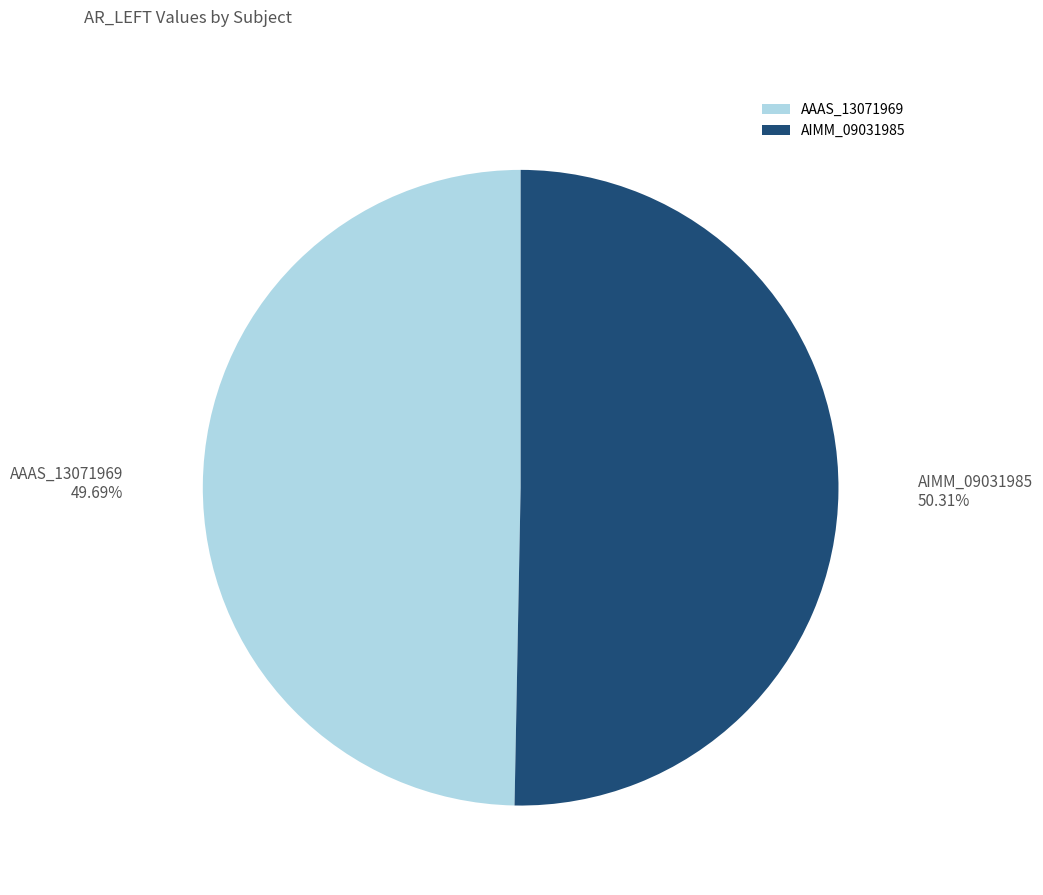

Which slice represents more than half of the pie?

AIMM_09031985